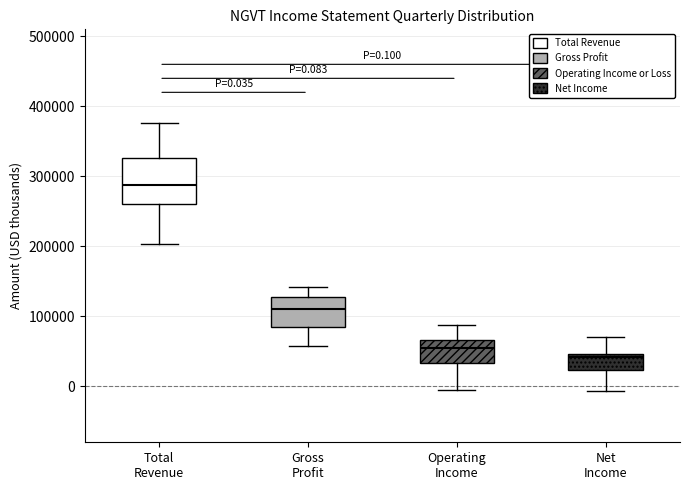

Which box is the tallest, from its lower edge to its upper edge?

Total Revenue